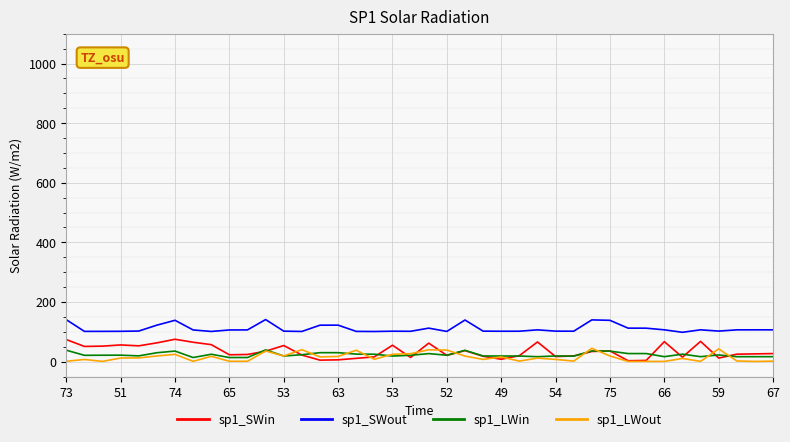

Which series has the largest range (max minus min)?

sp1_SWin